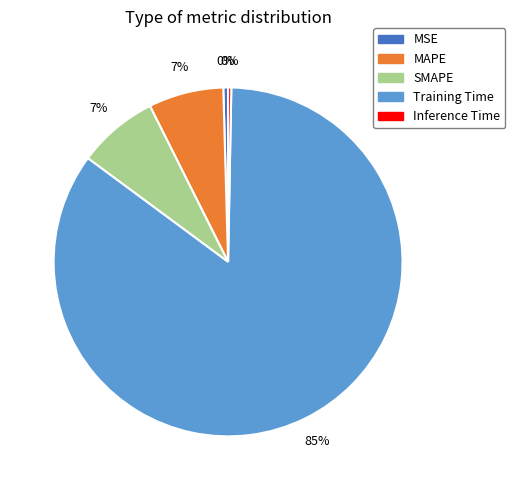

To the nearest percent, what is the difference between the SMAPE and MSE slice percentages?

7%